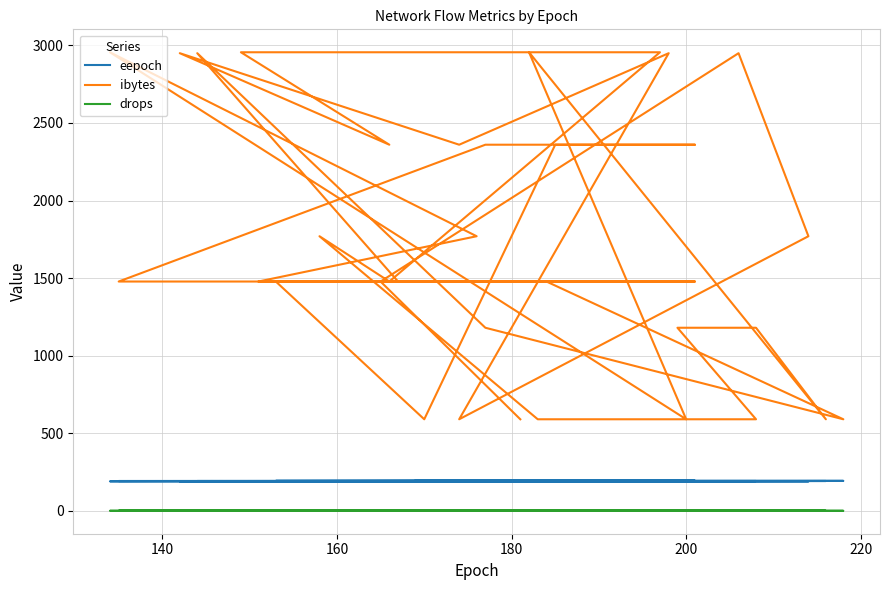

At how many categories does at least one series exceed 1417?

29